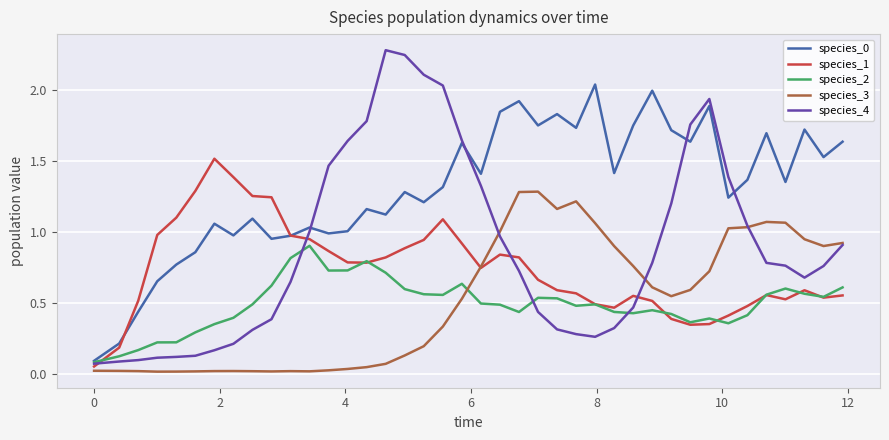

True or false: species_4 has more than 1 points higher than both neighbors.

True